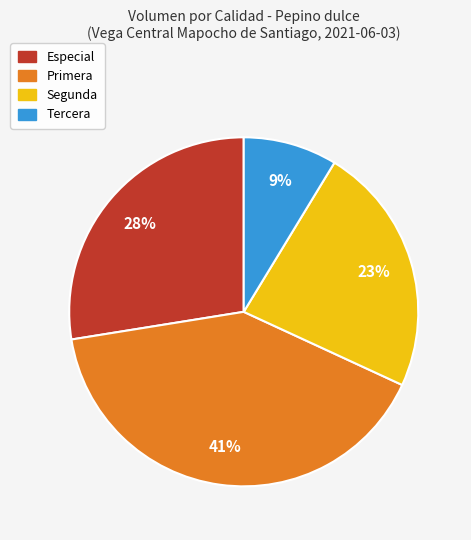

How many slices are in this pie chart?

4